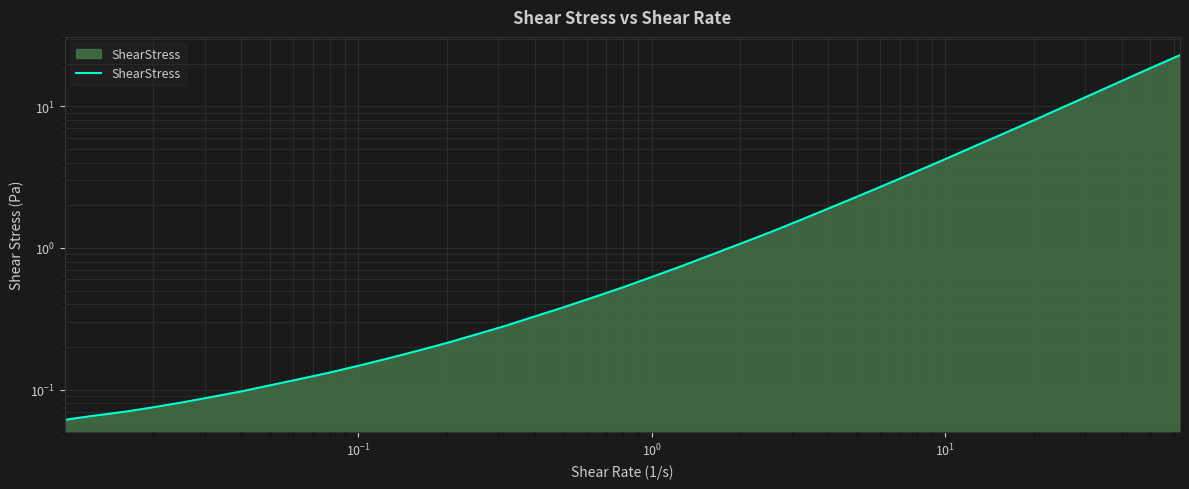

What is the difference between the maximum and minimum values?

22.9